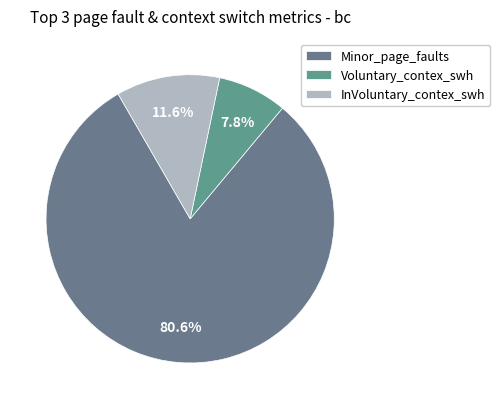

Approximately how many times larger is the value at Voluntary_contex_swh compared to InVoluntary_contex_swh?

0.7